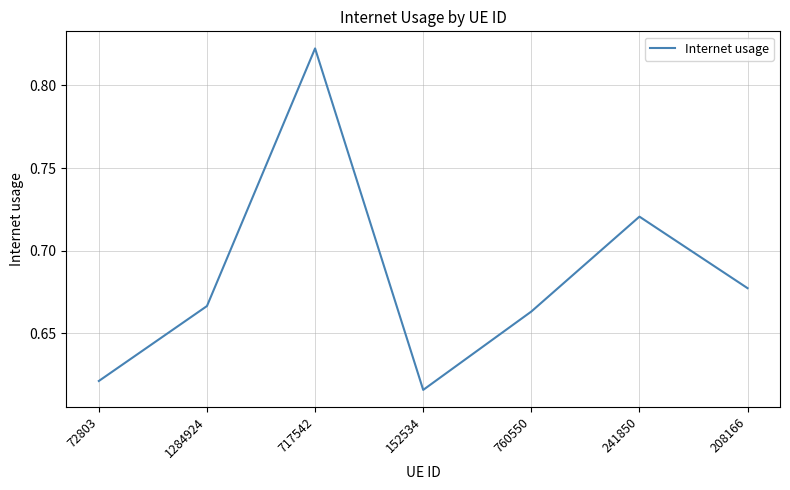

Between 152534 and 760550, which is larger?

760550